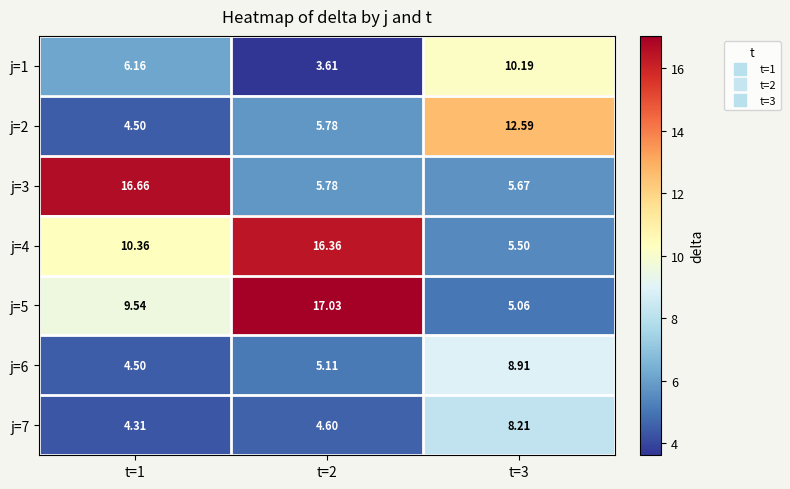

Is the value of j=7 at t=2 greater than the value of j=1 at t=1?

No